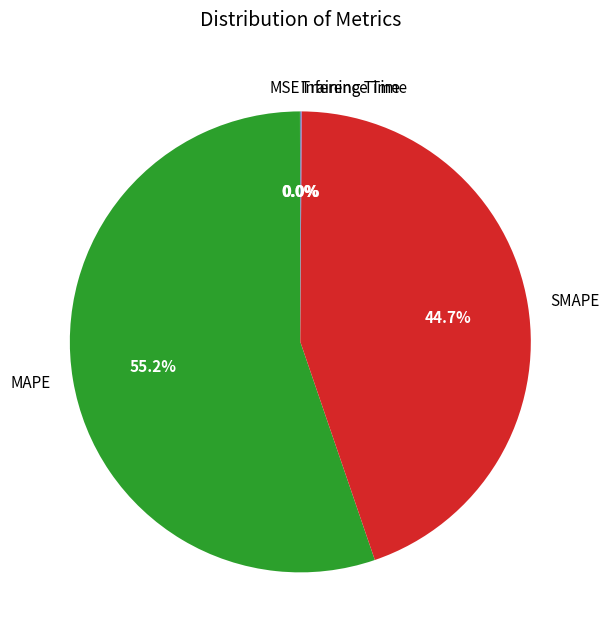

Which slice represents more than half of the pie?

MAPE